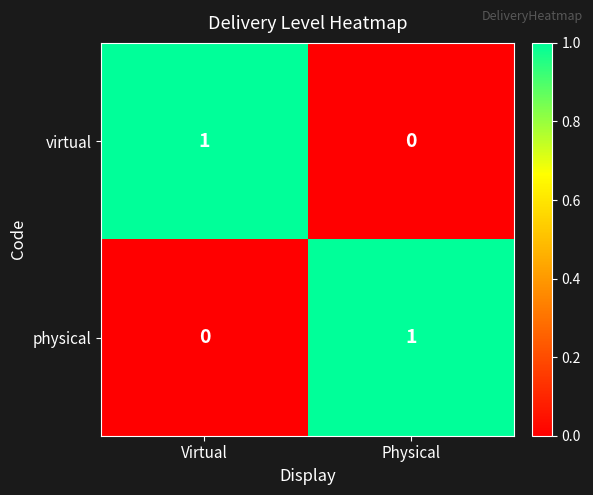

Where is virtual nearest to the value 0?

Physical